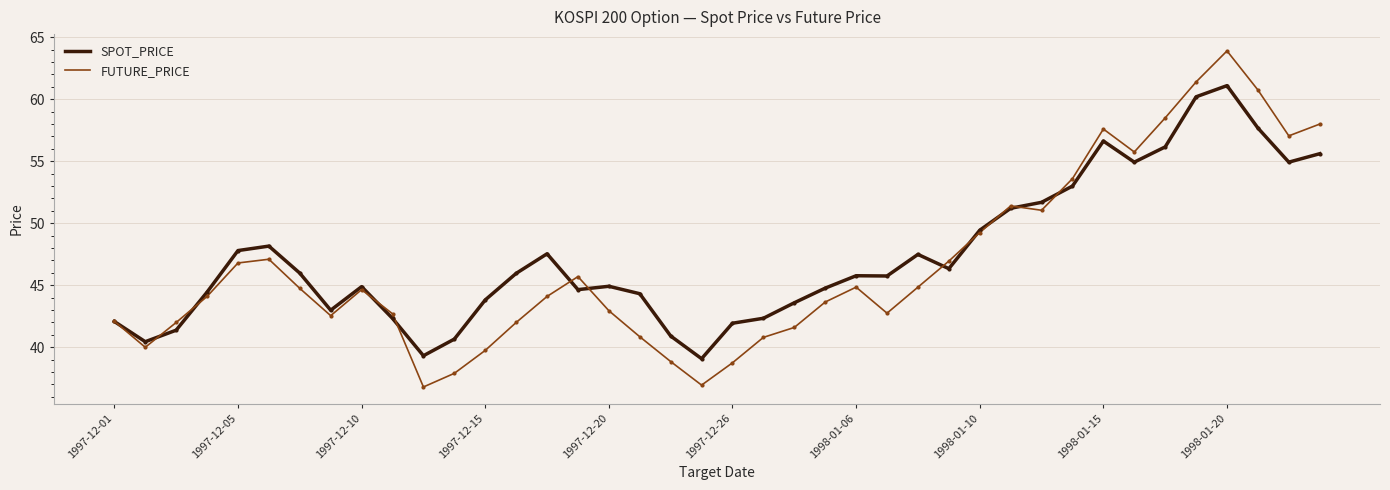

What are all the series names shown in the legend?

SPOT_PRICE, FUTURE_PRICE